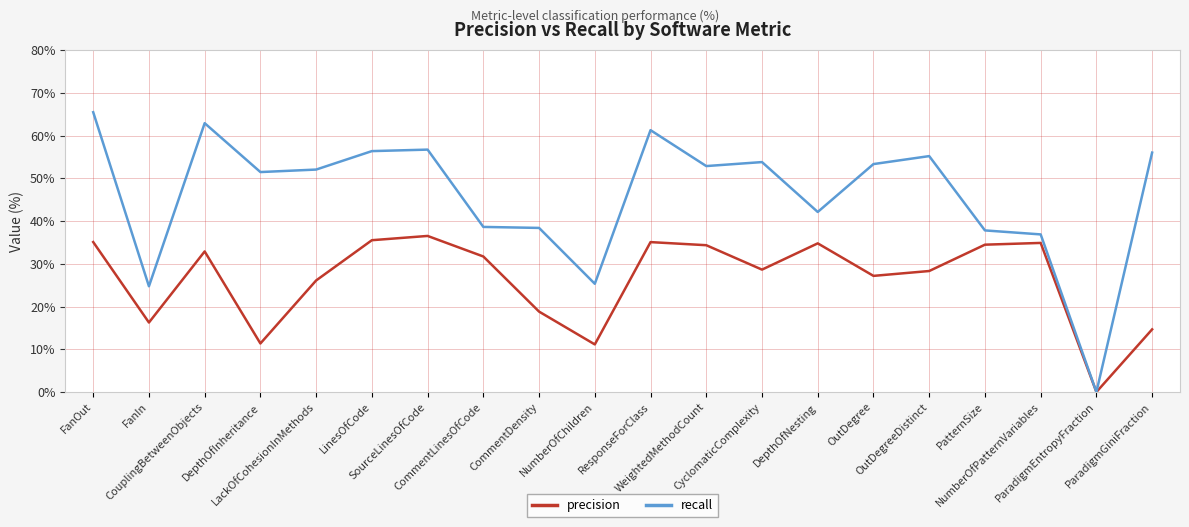

What is the maximum value for precision?

36.5